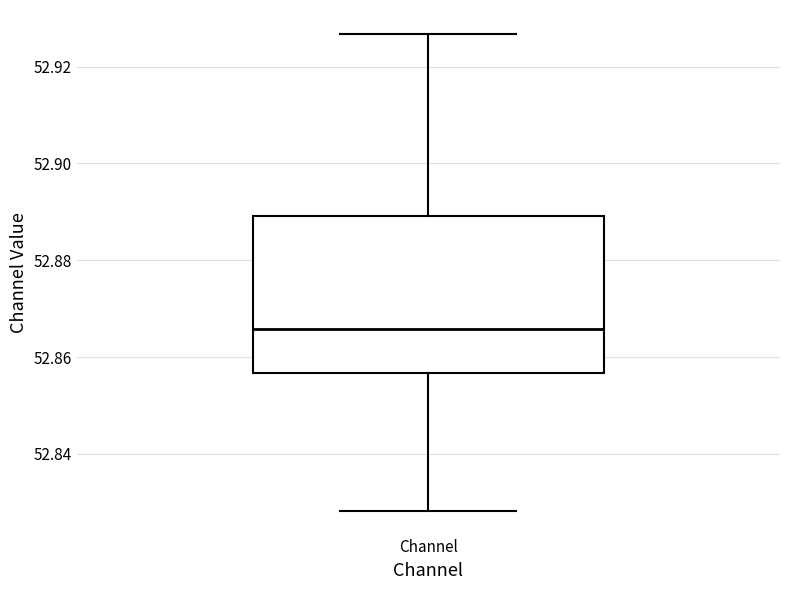

Transcribe this box plot: give where the median line is, the range the box spans, and where the two whiskers end, as read against the y-axis. The values are not printed on the chart, so give them approximately, as read against the axis.

median 52.866, box 52.856 to 52.890, whiskers 52.828 to 52.926